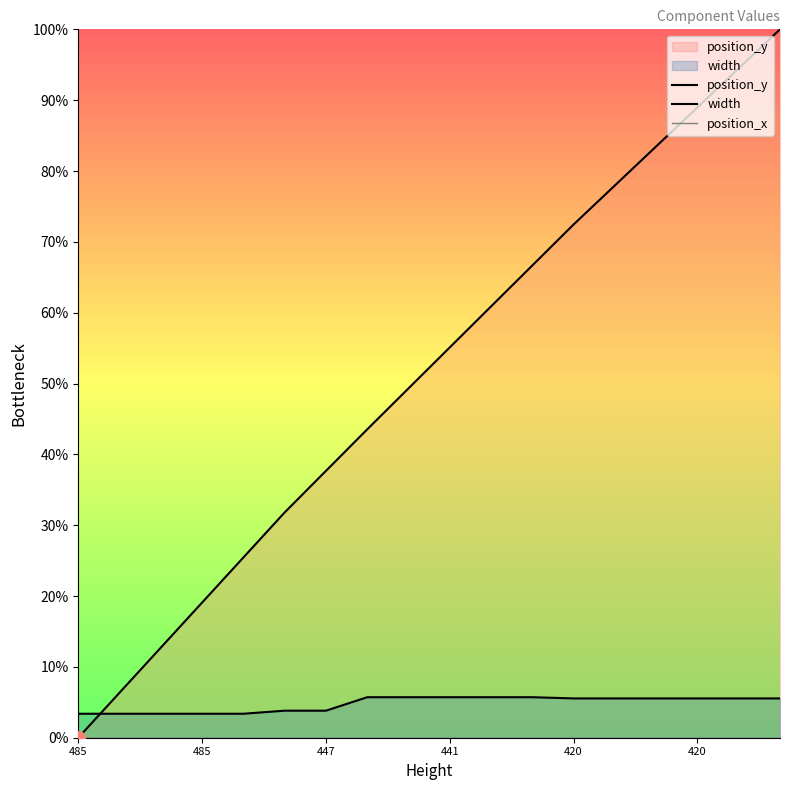

Which category has the lowest value across all series?

485